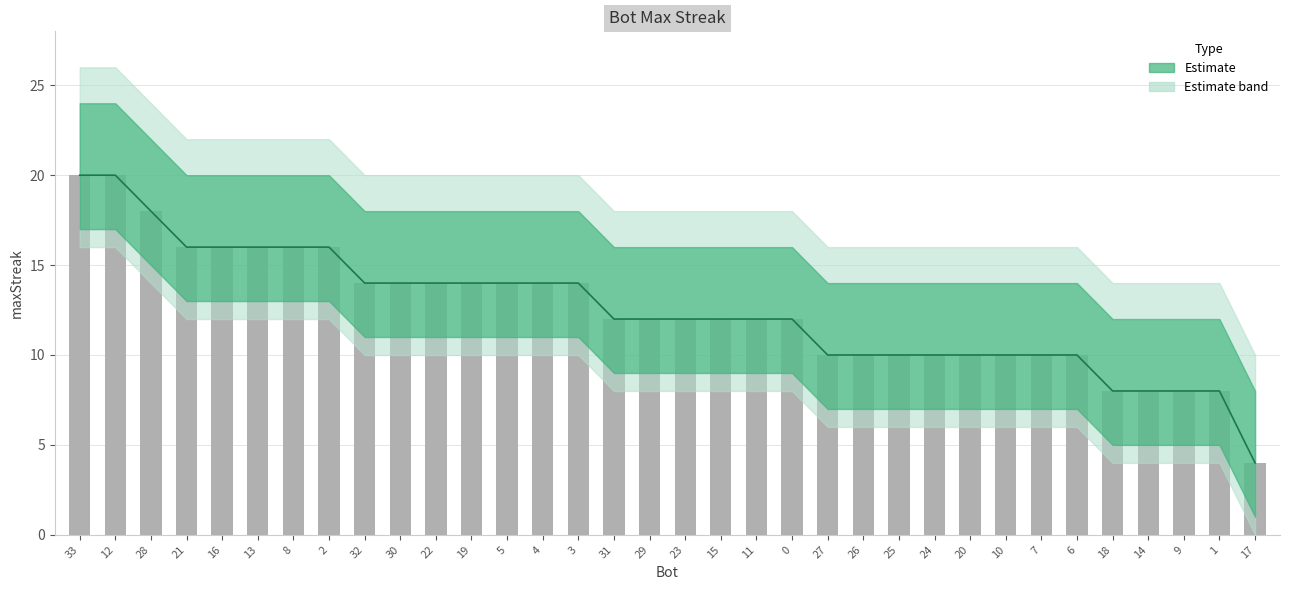

Is it true that the value at 19 is 22?

False